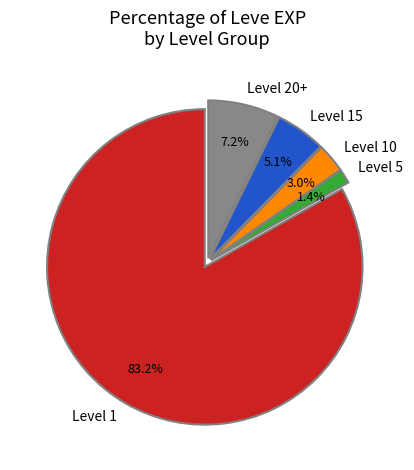

Between Level 1 and Level 15, which is larger?

Level 1